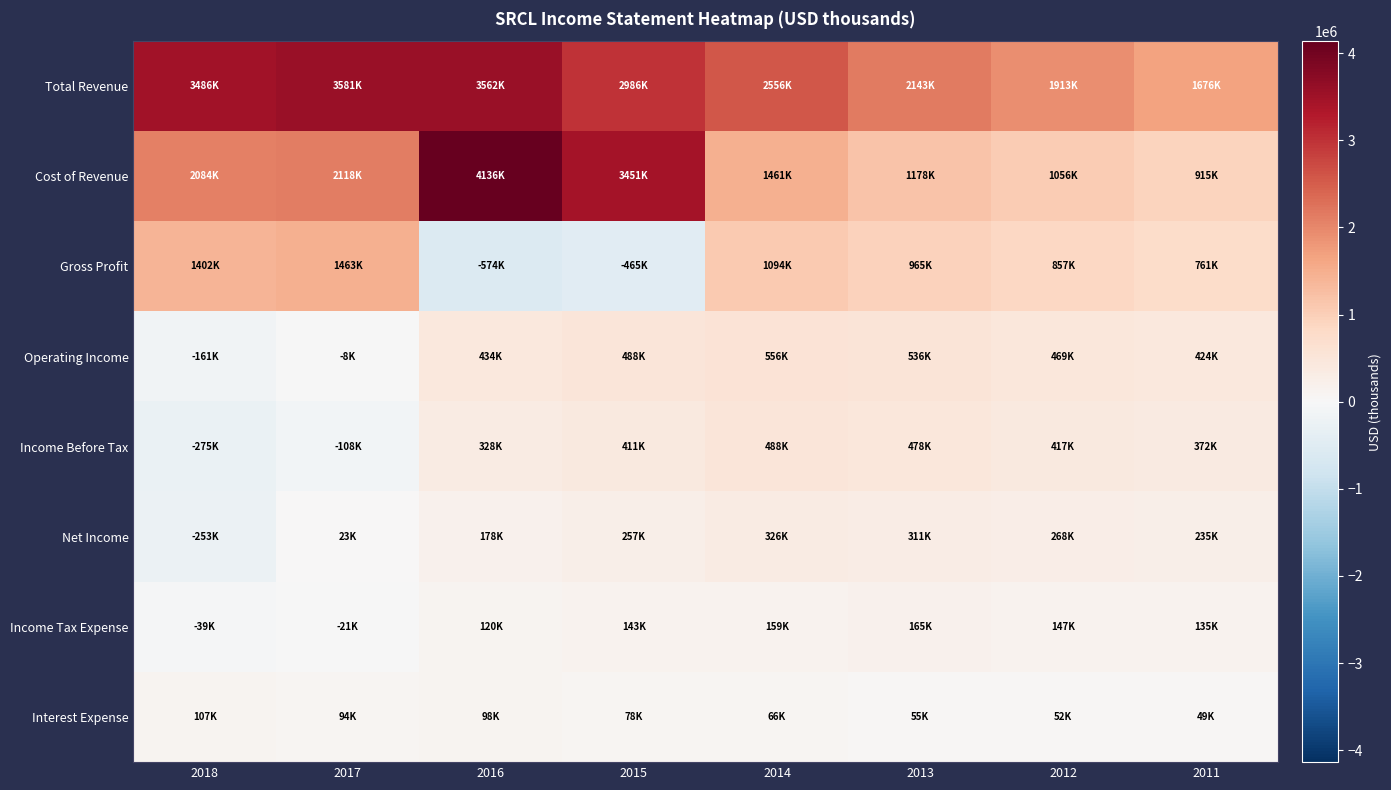

Reading left to right, transcribe all the data shown in this chart.

Total Revenue: 2018=3485900	2017=3580700	2016=3562300	2015=2985900	2014=2555600	2013=2142800	2012=1913100	2011=1676000
Cost of Revenue: 2018=2084200	2017=2117500	2016=4135800	2015=3450800	2014=1461200	2013=1178200	2012=1055800	2011=915300
Gross Profit: 2018=1401700	2017=1463200	2016=-573500	2015=-464900	2014=1094400	2013=964600	2012=857300	2011=760700
Operating Income: 2018=-161100	2017=-7600	2016=433800	2015=487600	2014=556300	2013=535600	2012=468800	2011=424300
Income Before Tax: 2018=-275400	2017=-107900	2016=328100	2015=410900	2014=487600	2013=477700	2012=417200	2011=372300
Net Income: 2018=-253300	2017=23400	2016=178200	2015=256900	2014=326500	2013=311400	2012=268000	2011=234800
Income Tax Expense: 2018=-38600	2017=-21100	2016=120200	2015=142900	2014=159400	2013=164700	2012=147300	2011=135000
Interest Expense: 2018=106600	2017=94000	2016=97800	2015=77500	2014=66100	2013=55200	2012=51700	2011=49400